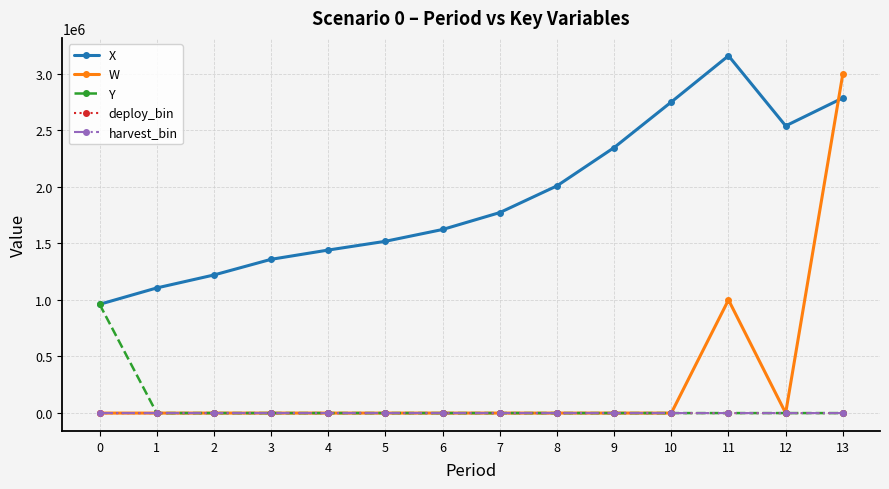

True or false: deploy_bin and X intersect in this chart.

False